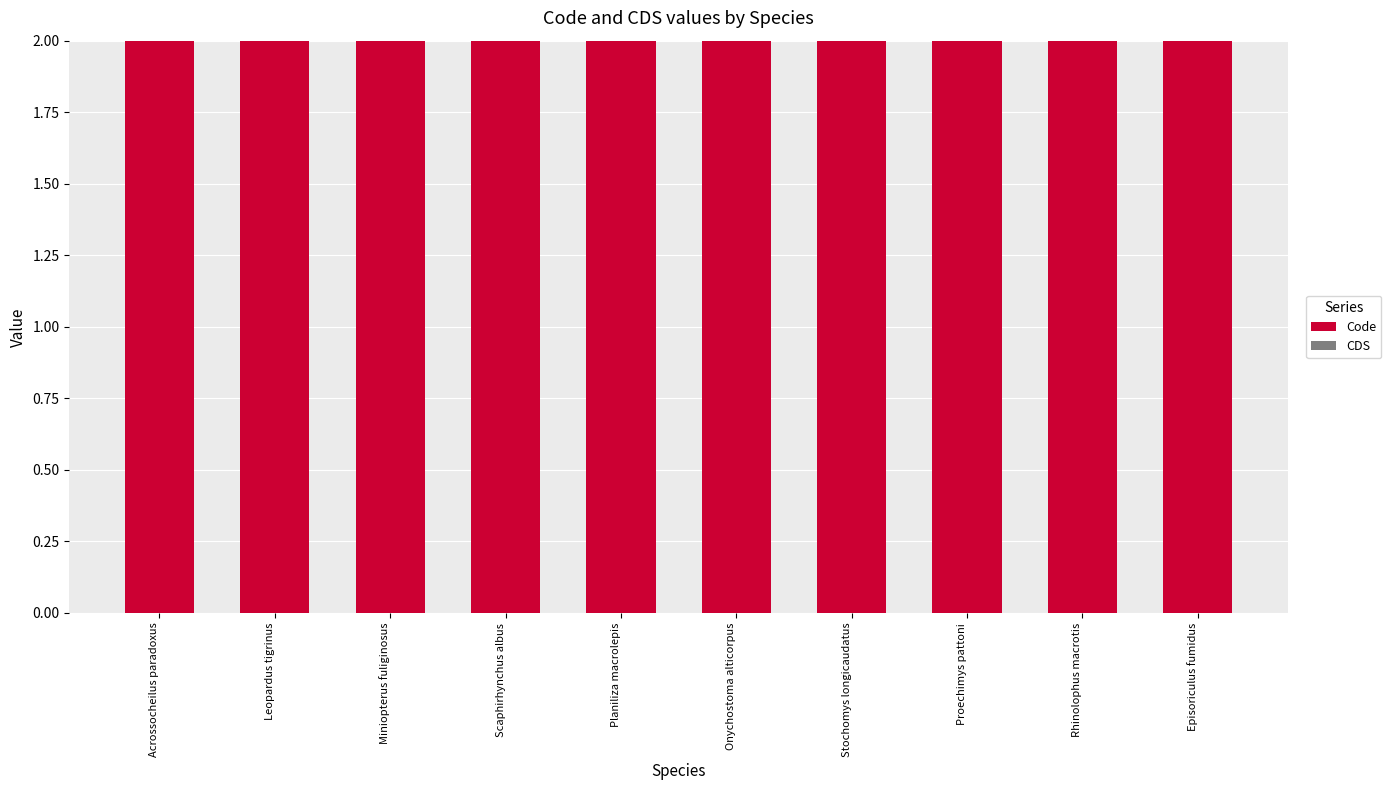

How many data points does each series have?

10